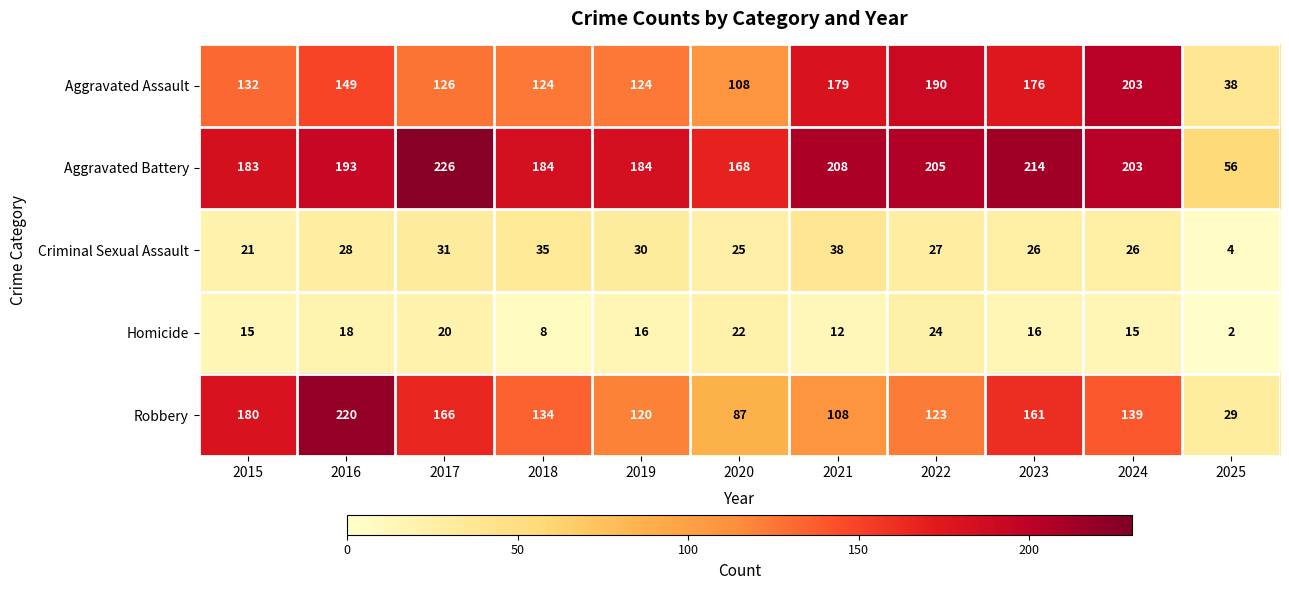

What is the total value across all series at 2022?

569